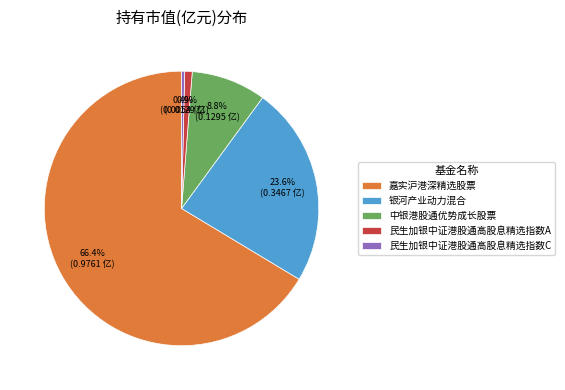

To the nearest percent, what is the combined percentage of 民生加银中证港股通高股息精选指数A and 银河产业动力混合?

24%